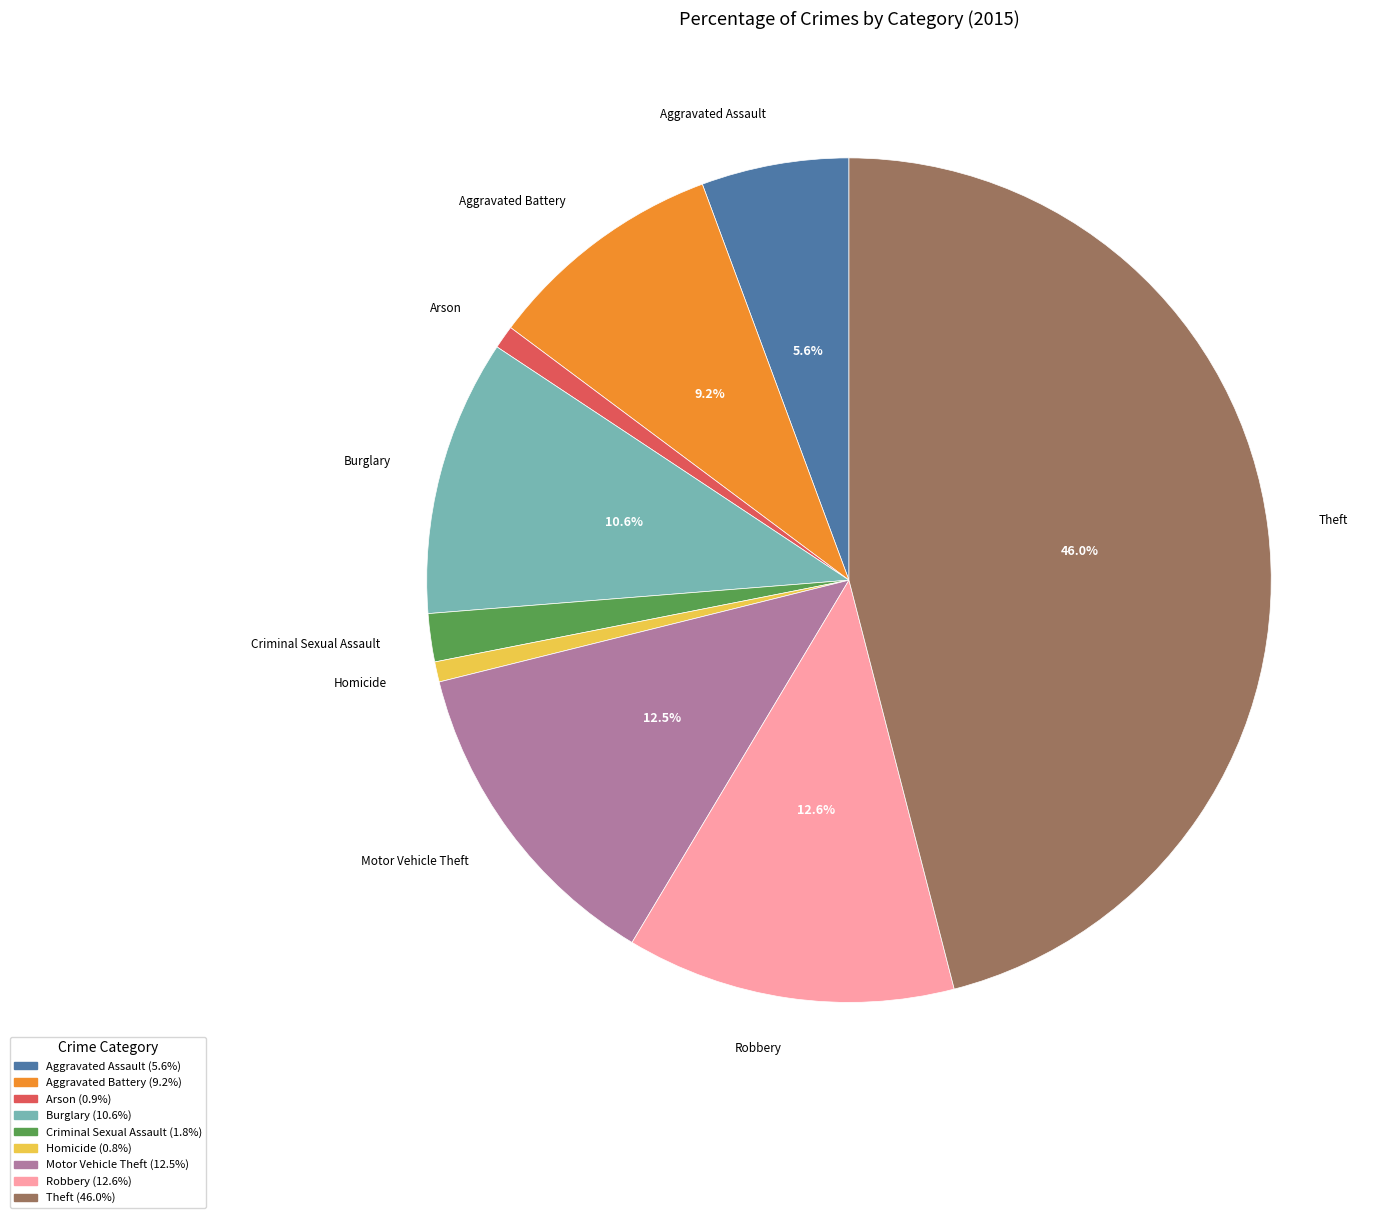

The Arson slice represents 1% of the pie. True or false?

True